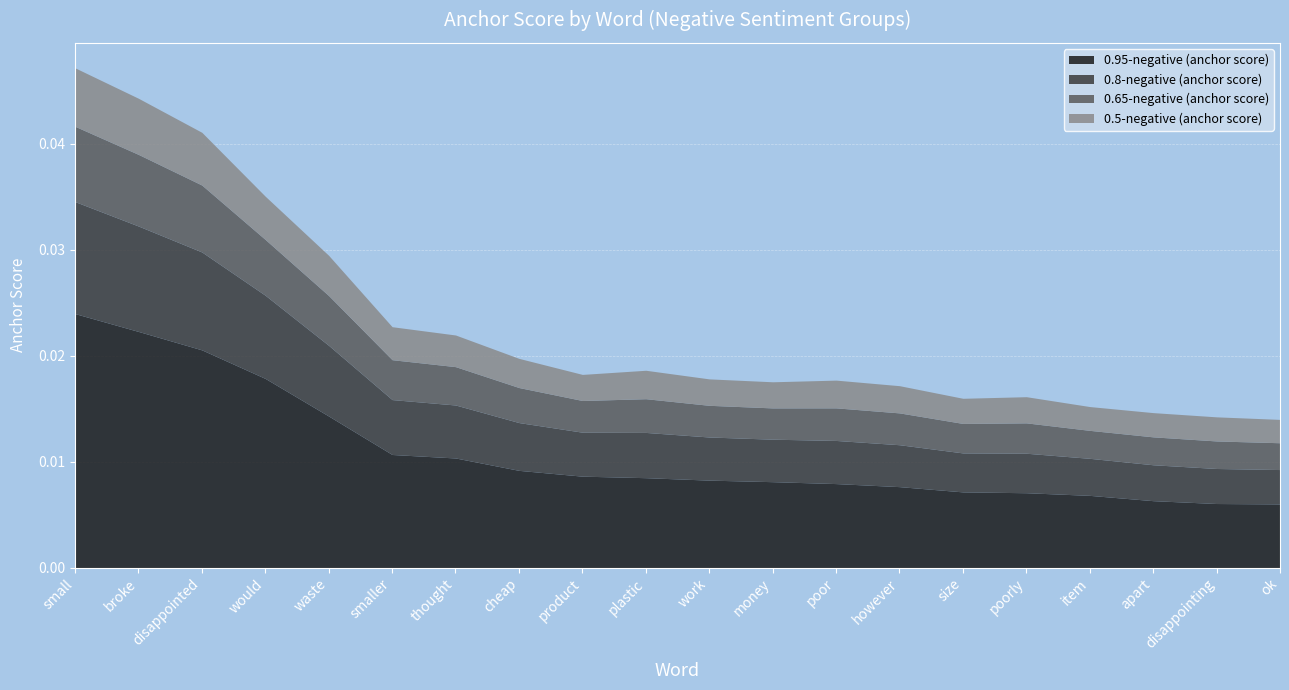

Is it true that 0.5-negative (anchor score) equals 0.0 at plastic?

True